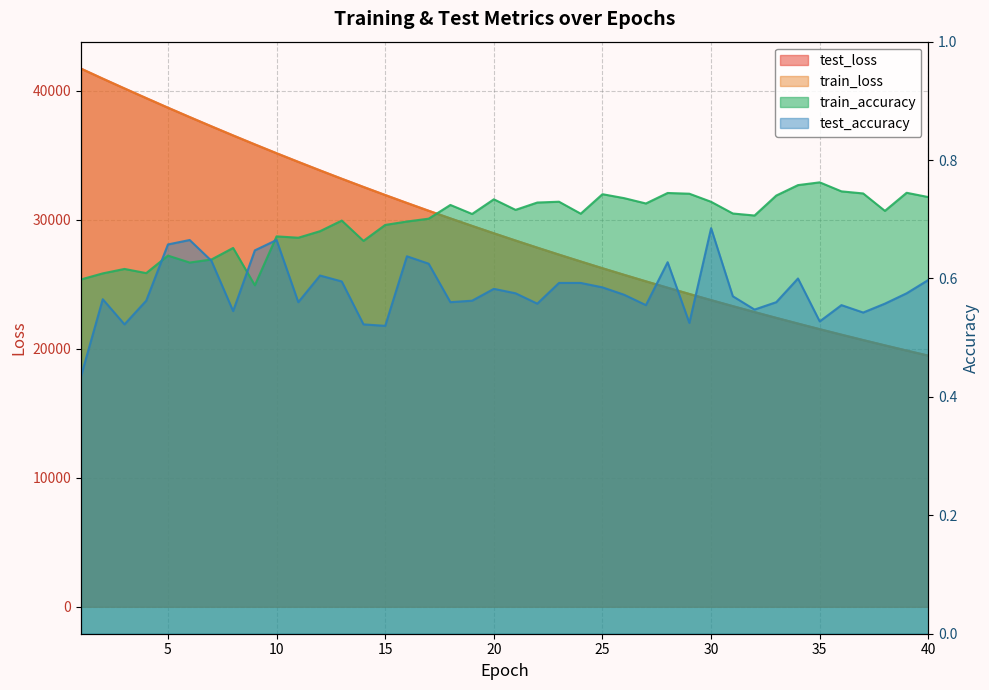

True or false: test_loss and train_accuracy cross at least once.

False